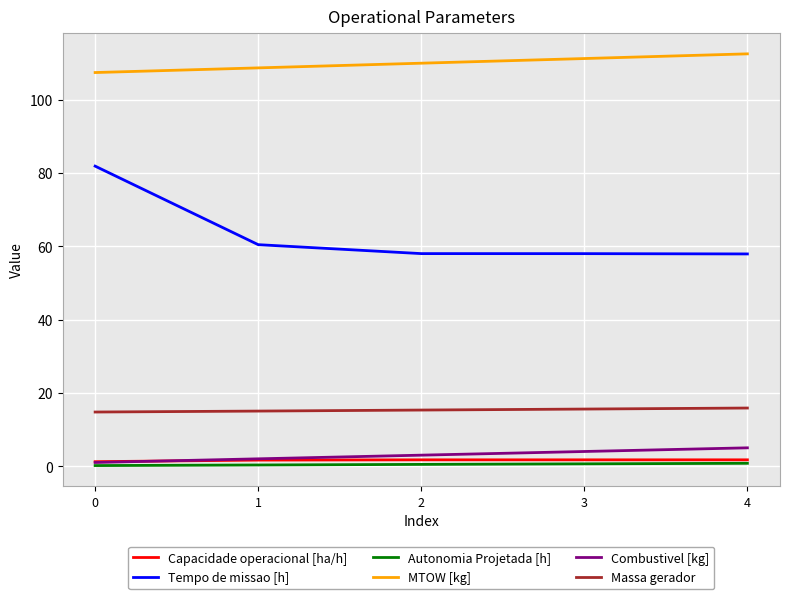

What is the lowest value of the MTOW [kg] series?

107.4